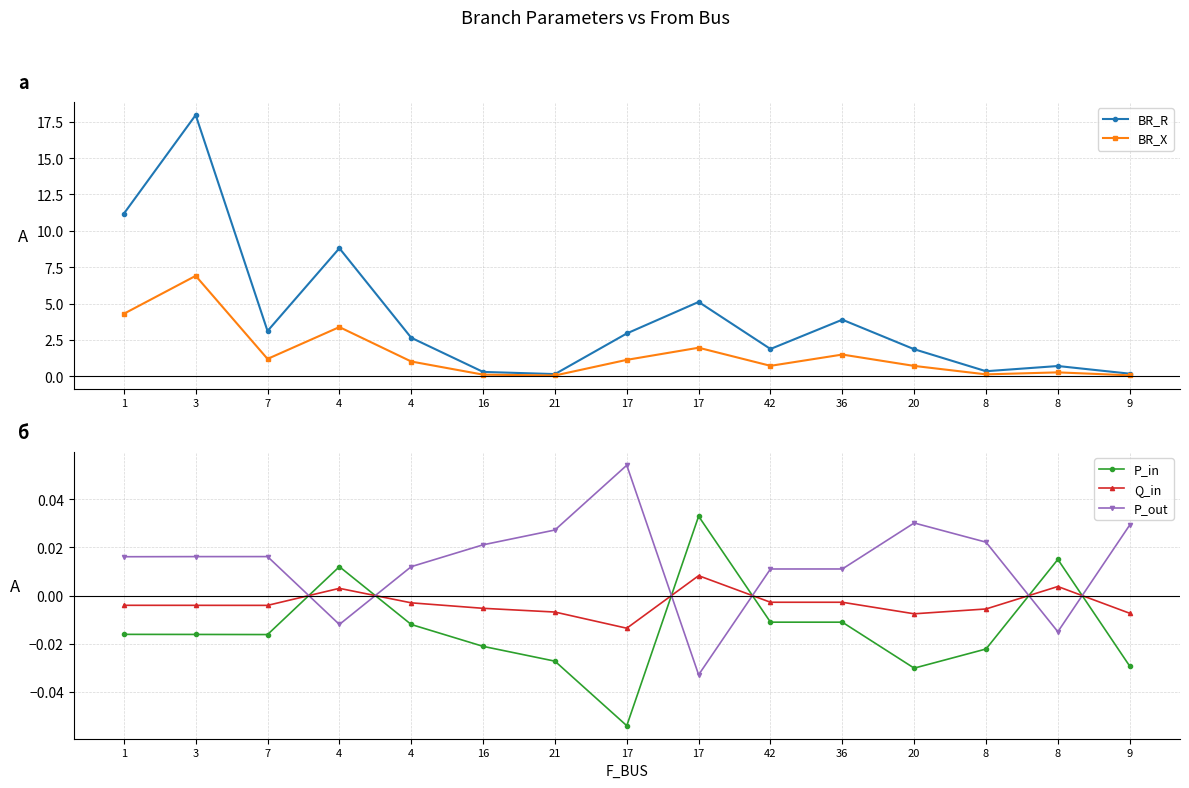

At which label does P_out reach its peak?

17